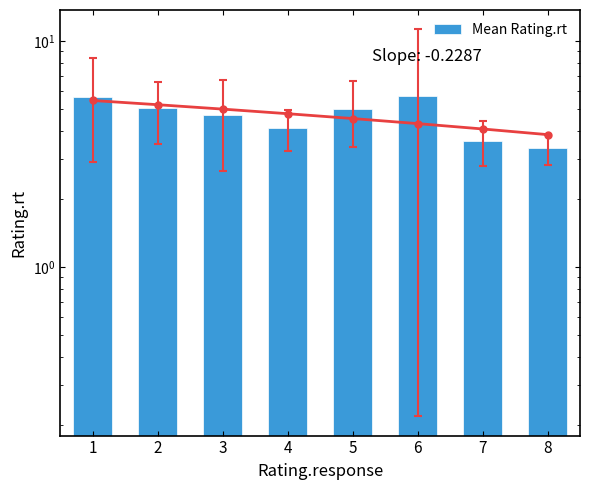

What is the difference between the second highest and minimum values?

2.3